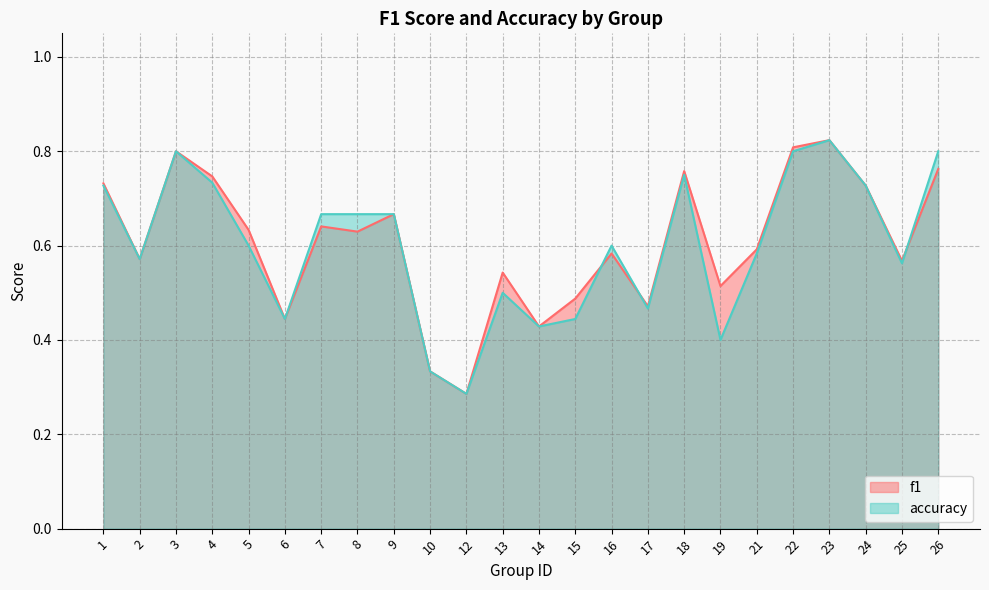

What is the value of the f1 point at the 5th from the left?

0.6